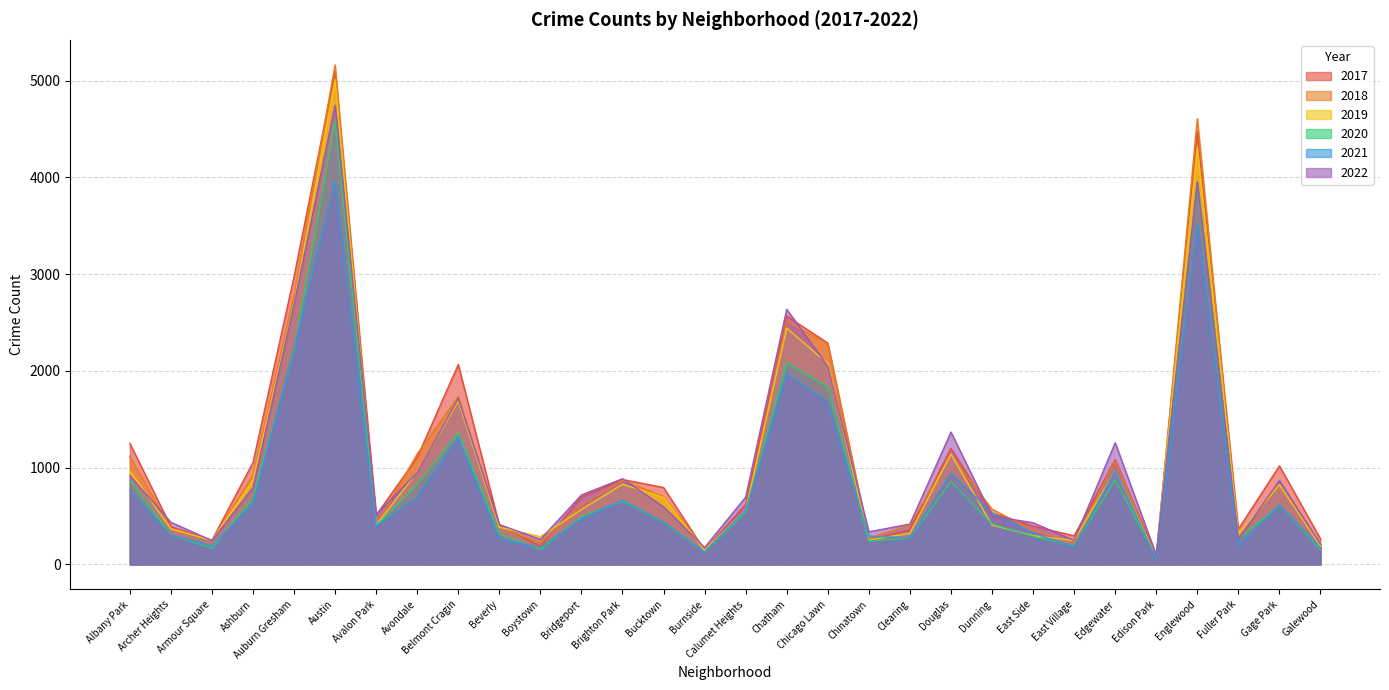

List the series in order of their peak value, lowest first.

2021, 2020, 2022, 2019, 2017, 2018